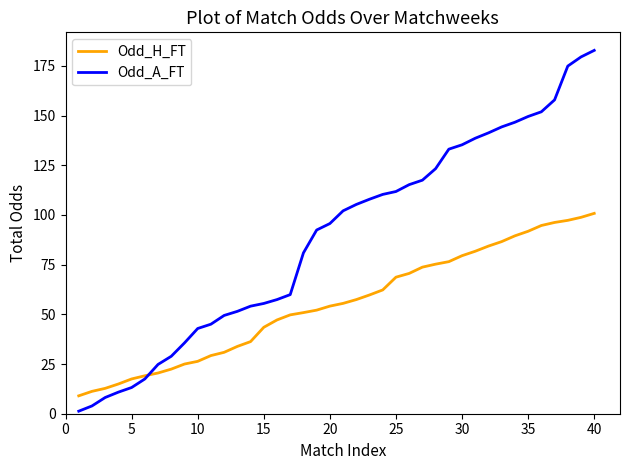

Which series has the largest total across all categories?

Odd_A_FT